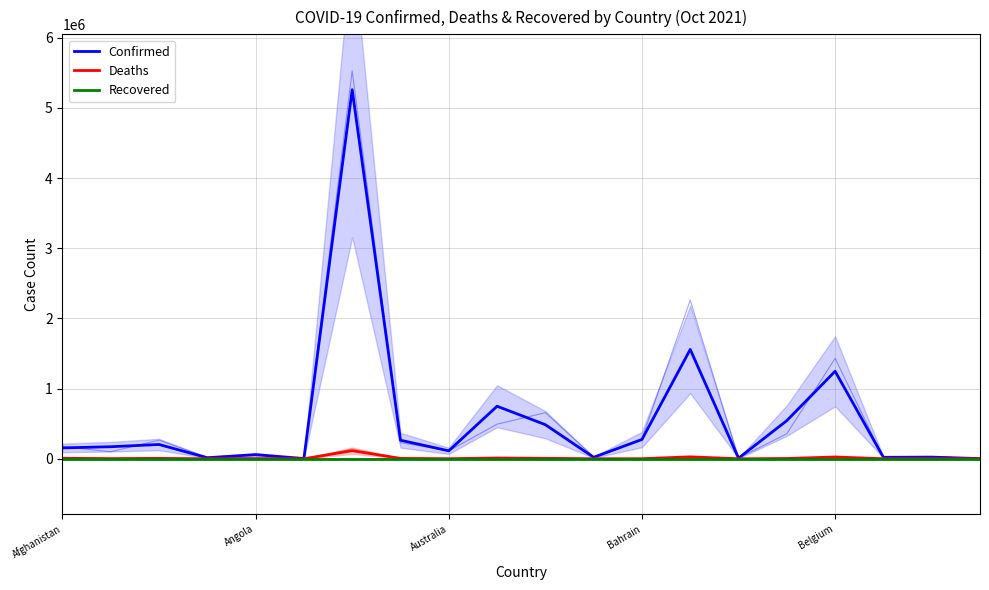

What is the approximate value of Deaths at 5?

85